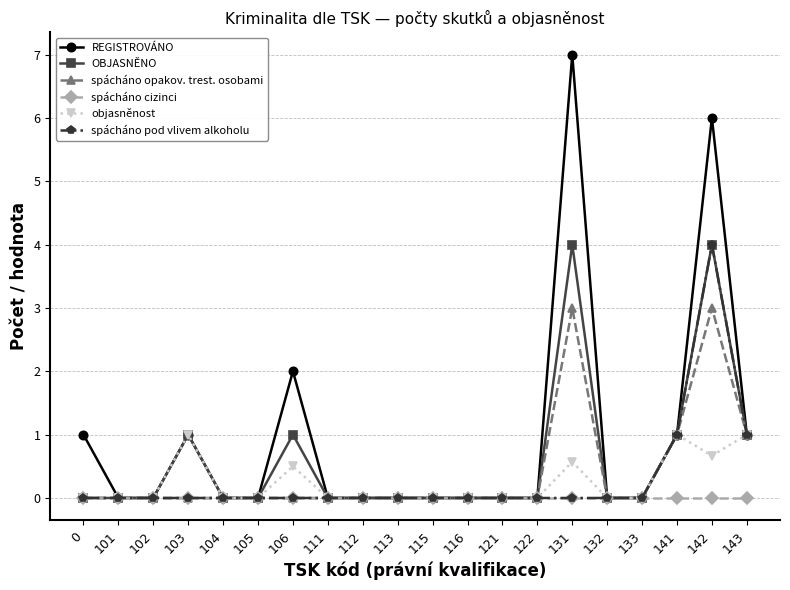

True or false: REGISTROVÁNO has more than 0 interior local peaks.

True